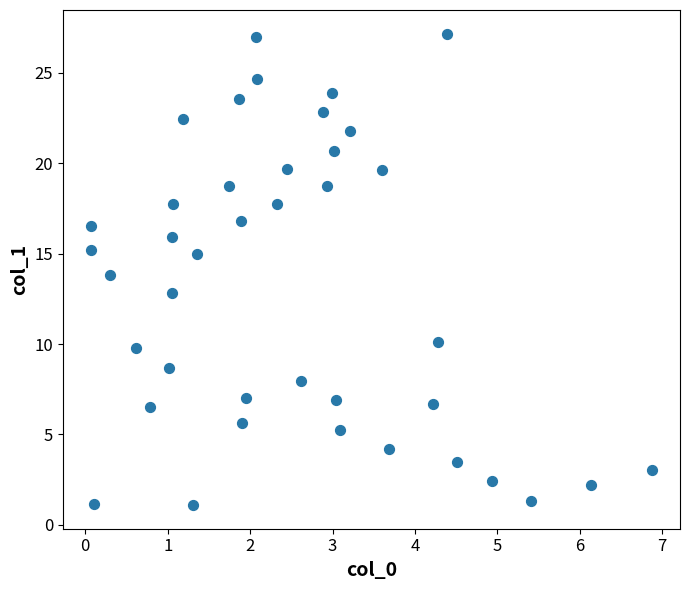

What is the range of X values (max minus min)?

6.8